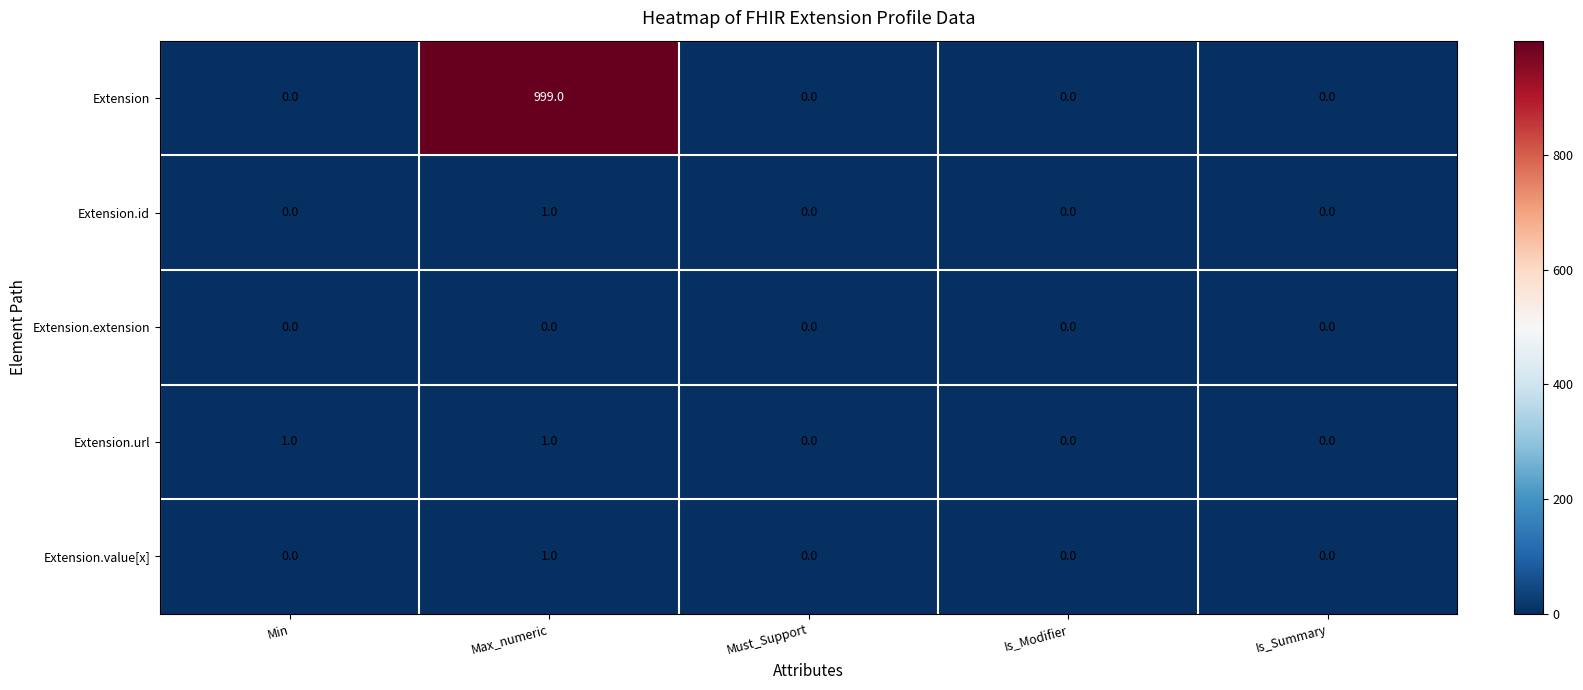

Count the Extension.url values in the range 0 to 1.

5